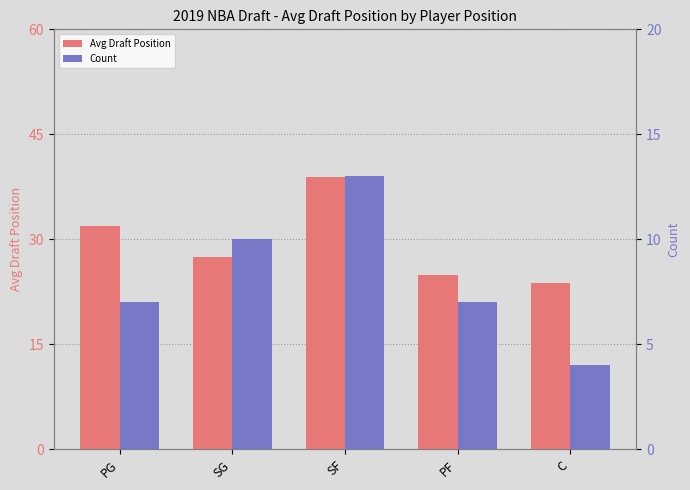

What is the greatest value displayed?

38.8